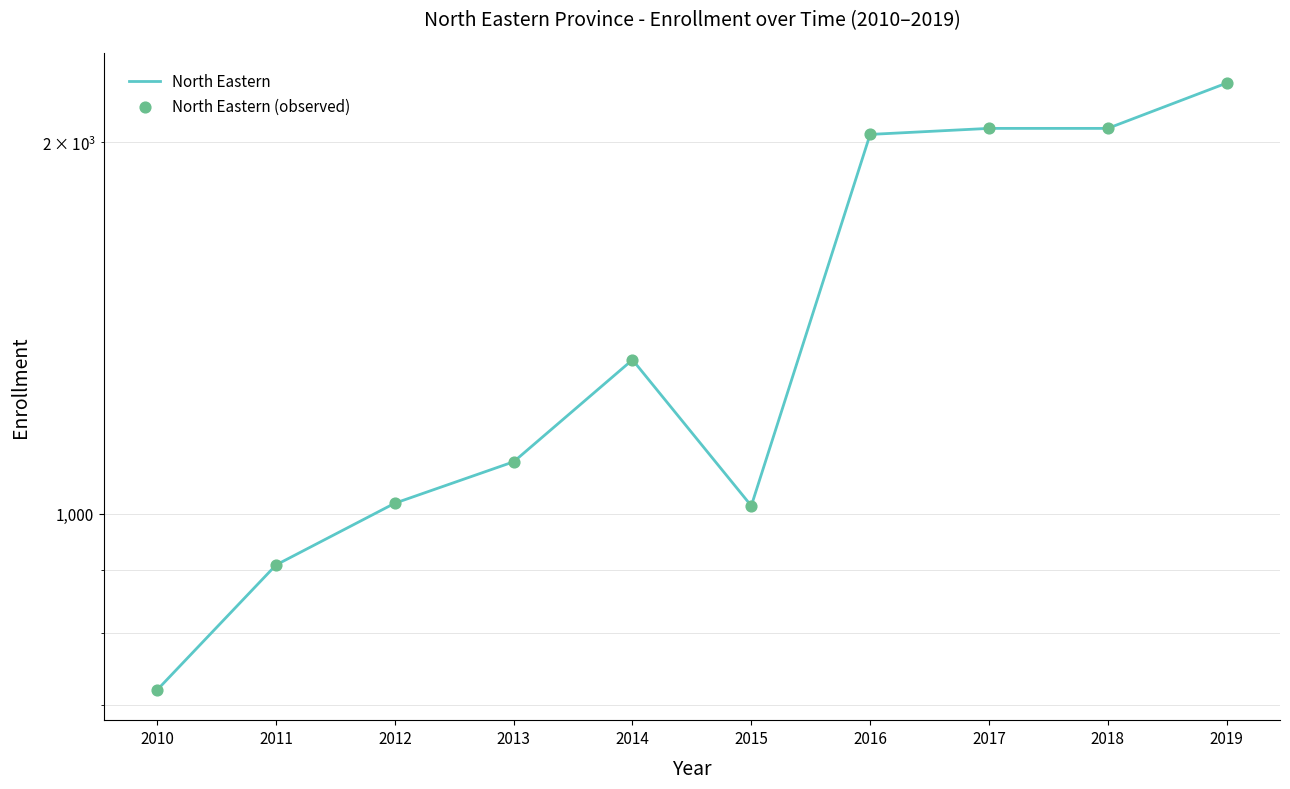

Which series has the widest spread of Y values?

North Eastern